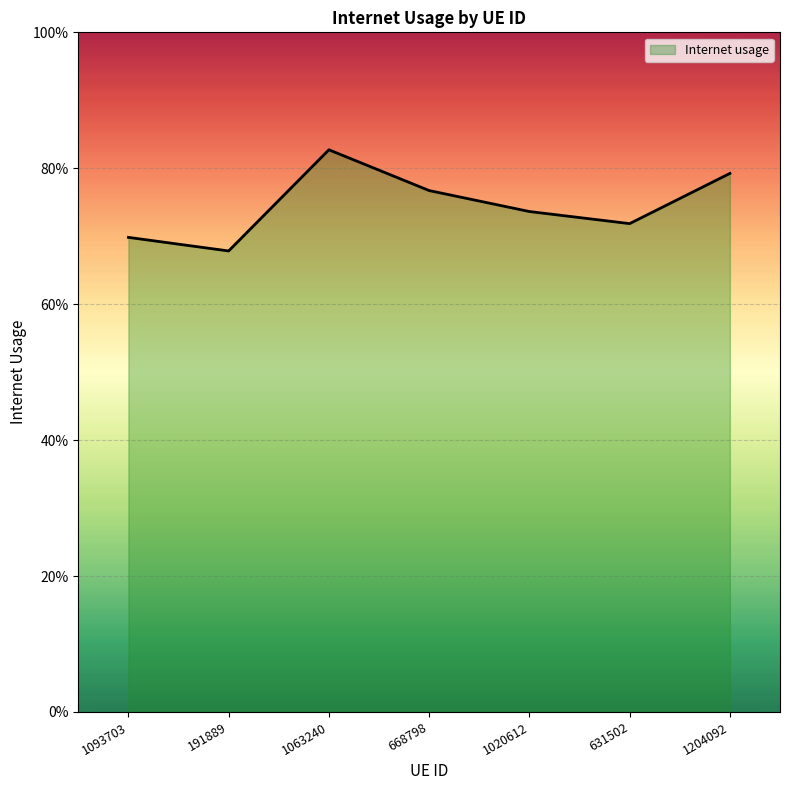

True or false: the data shows 0.3 at 1093703.

False